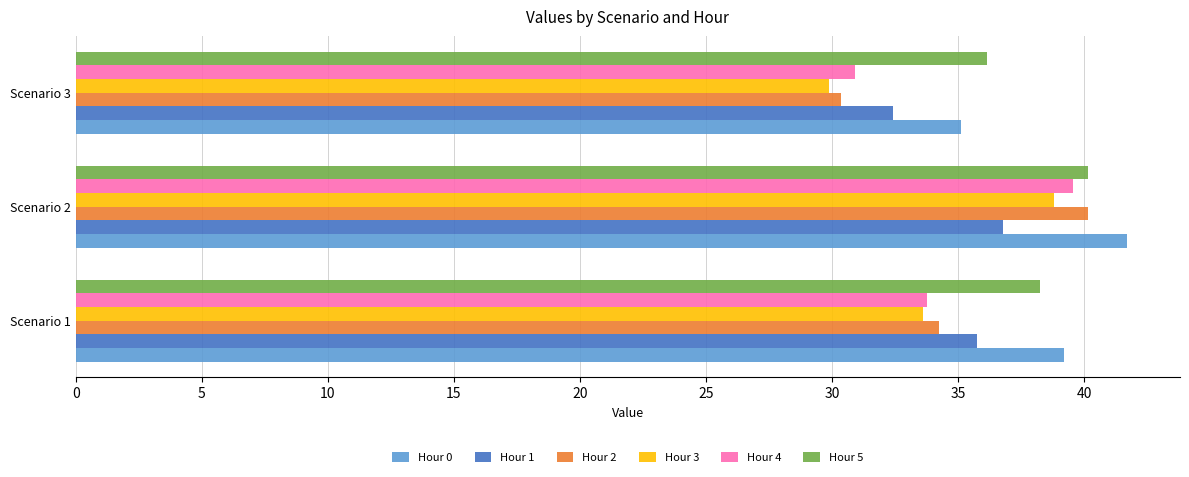

What value does the Hour 4 series have at Scenario 1?

33.8